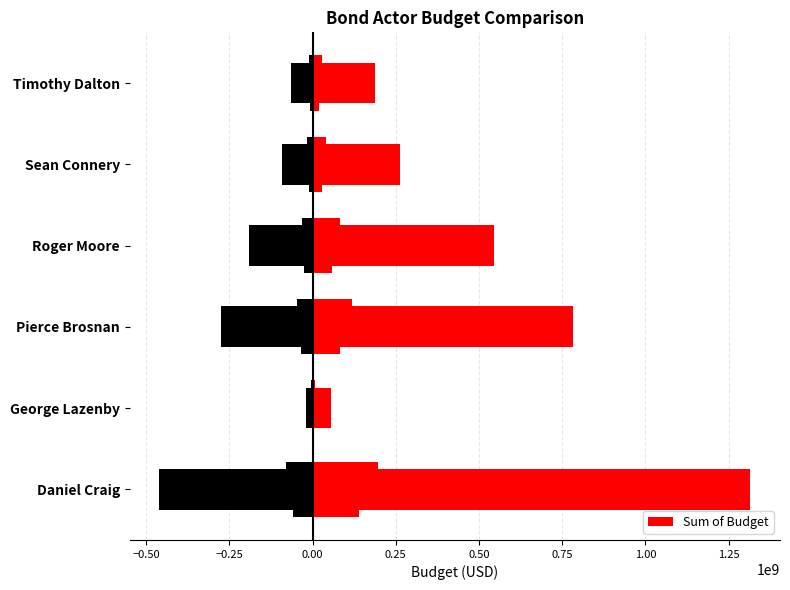

What is the maximum value shown in the chart?

1315660420.7